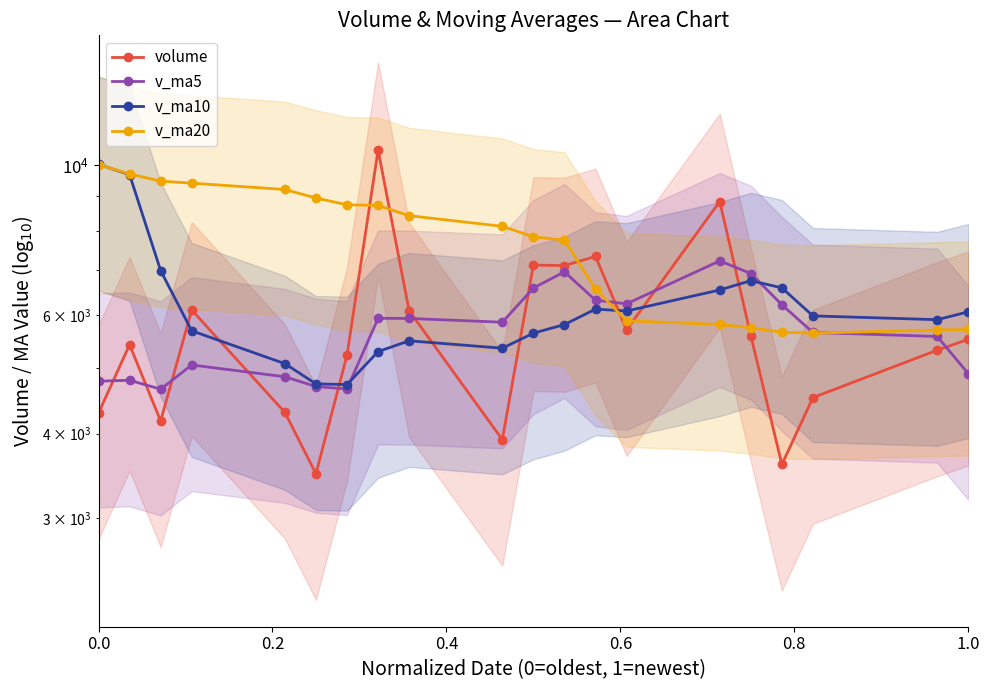

Which series ends up on top after the final intersection of volume and v_ma10?

v_ma10